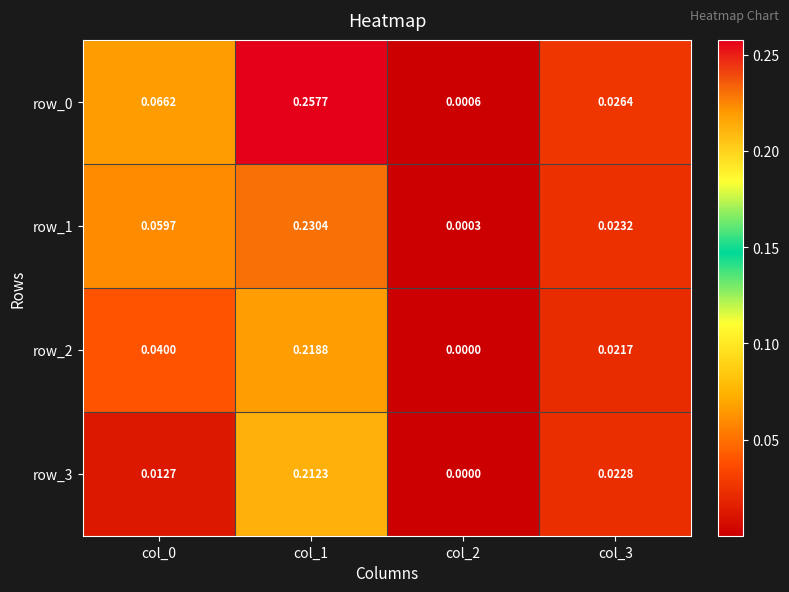

Is the value of row_3 at col_1 greater than the value of row_2 at col_2?

Yes